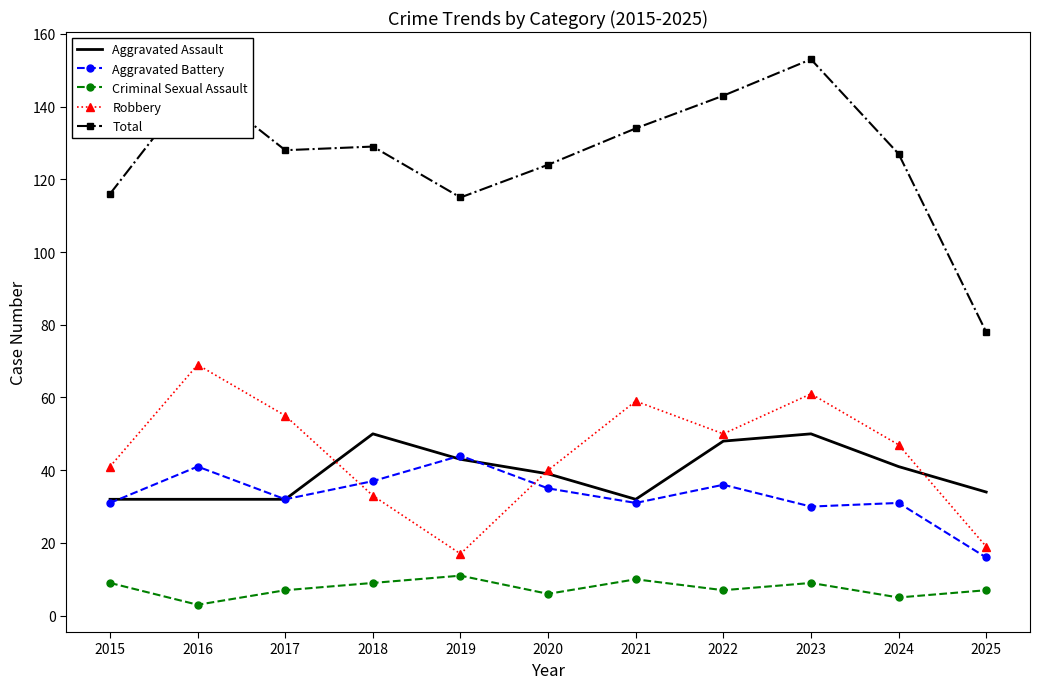

What is the smallest value displayed?

3